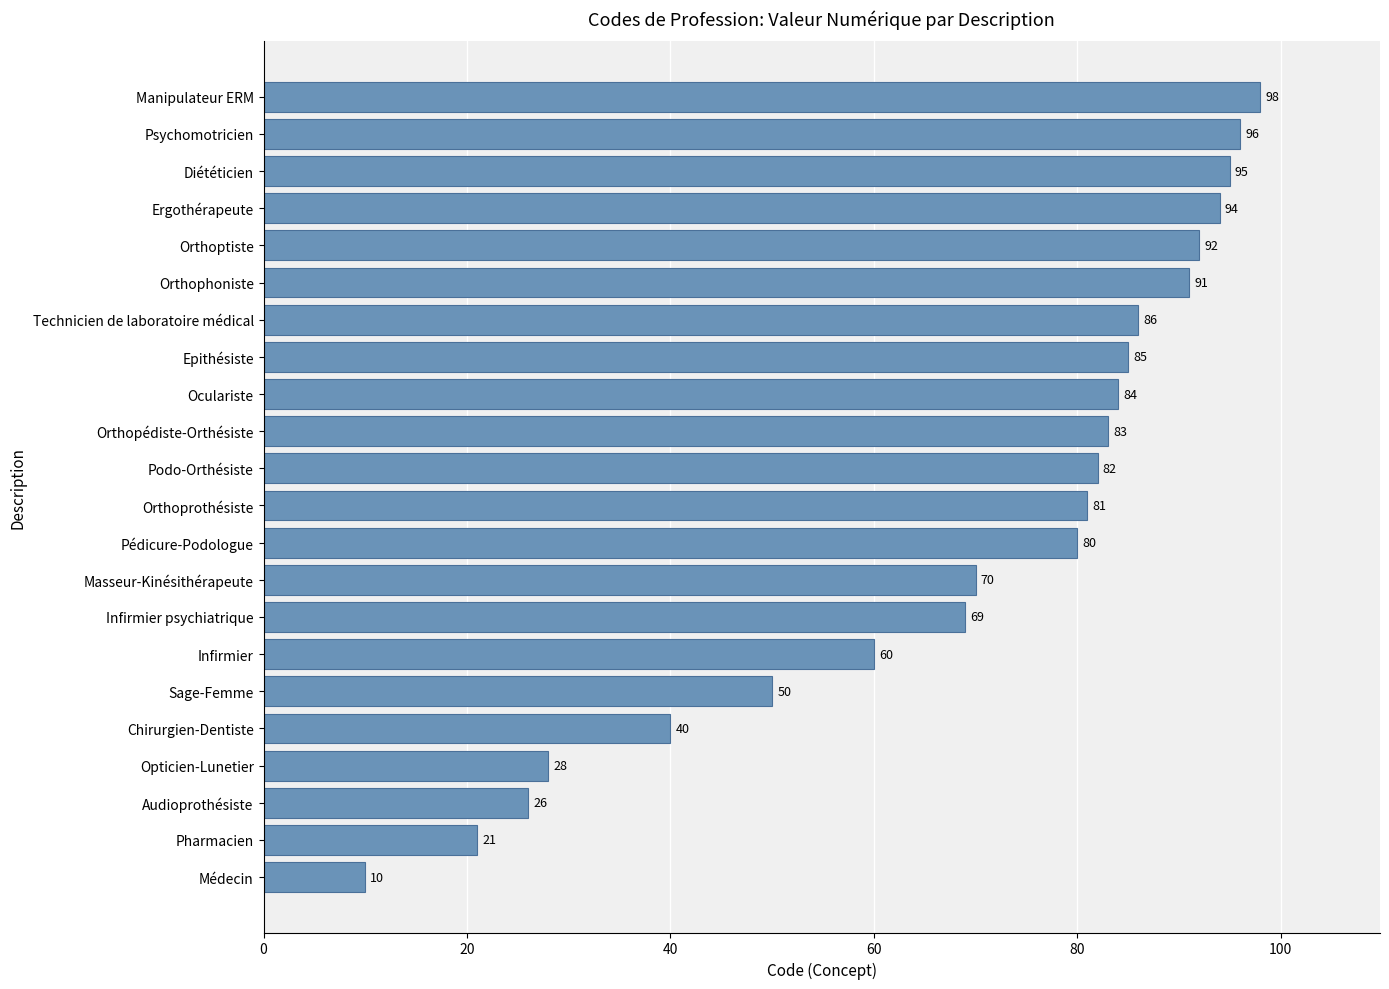

What is the greatest value displayed?

98